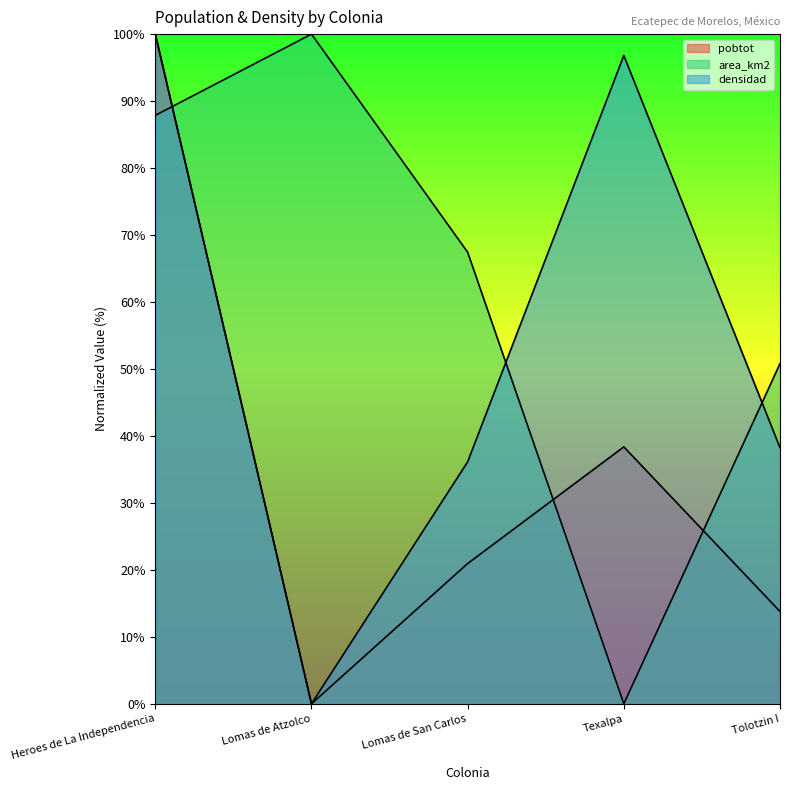

Which series has the largest range (max minus min)?

pobtot